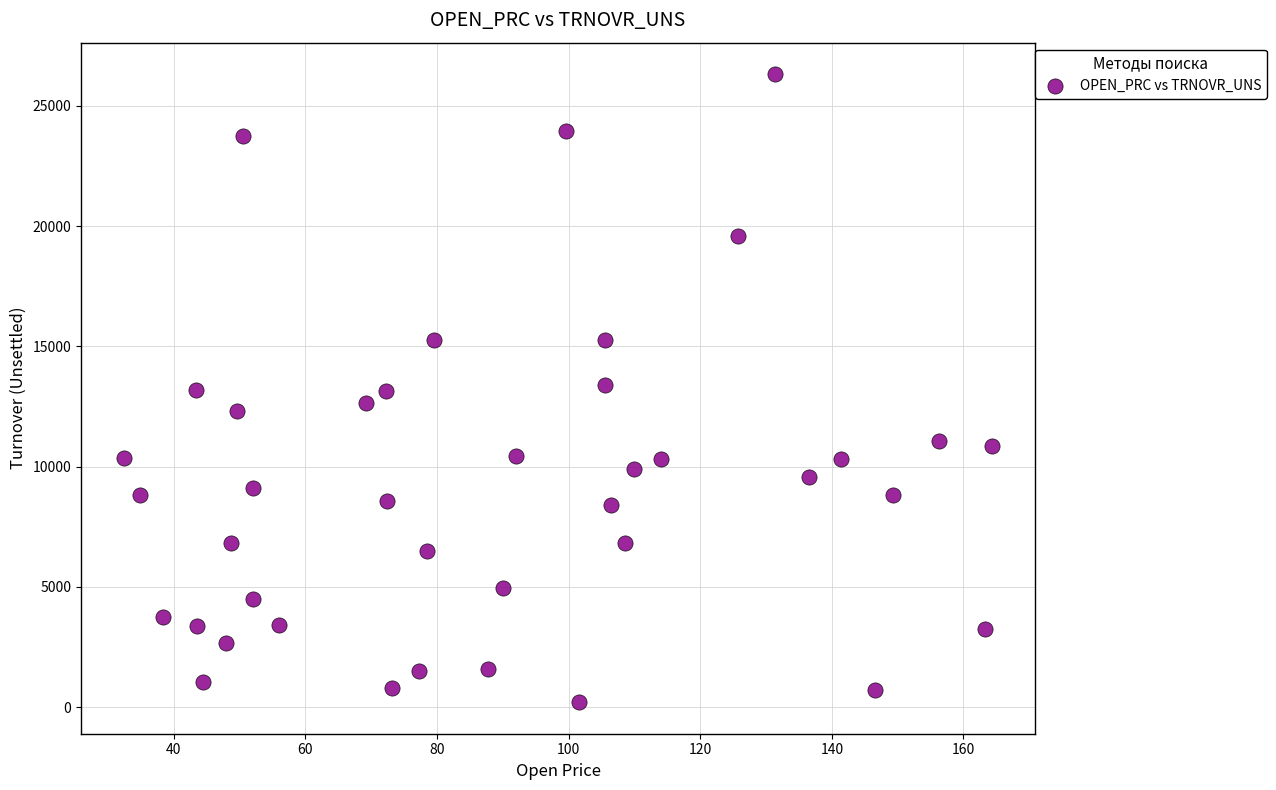

What is the range of X values (max minus min)?

131.8